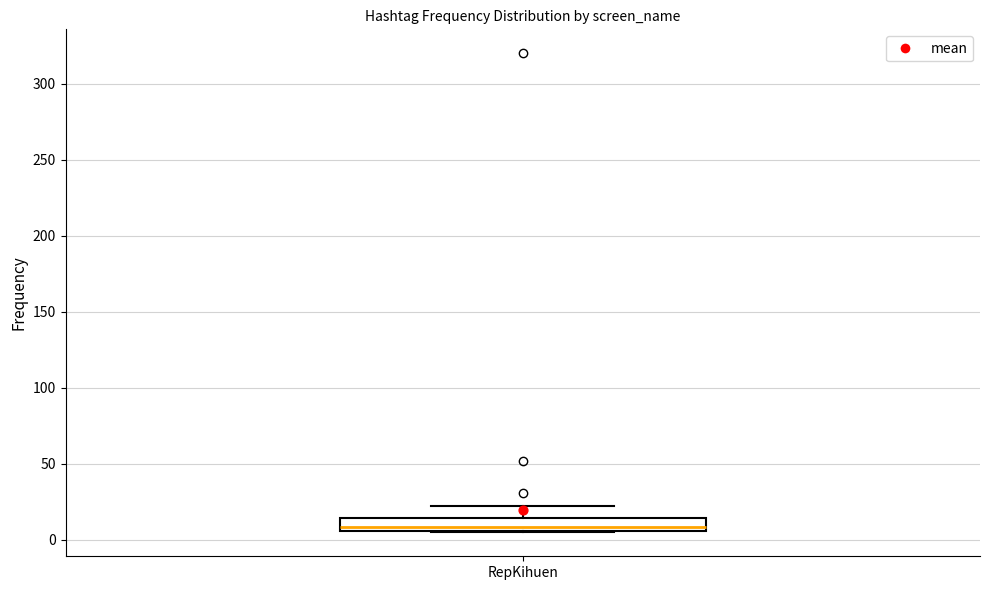

Read this box plot against the y-axis: the position of the median line, the range covered by the box, and the ends of both whiskers. The values are not printed on the chart, so give them approximately, as read against the axis.

median 10, box 5 to 15, whiskers 5 to 20